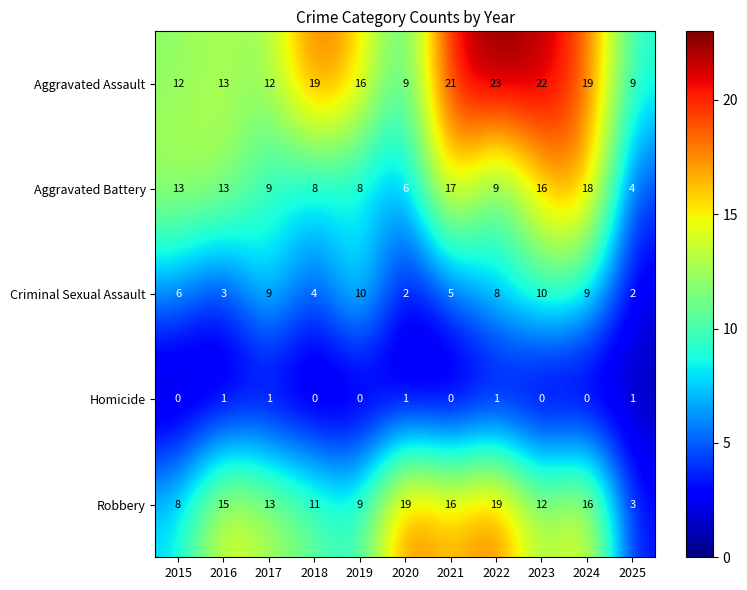

Which series has the widest spread of values?

Robbery